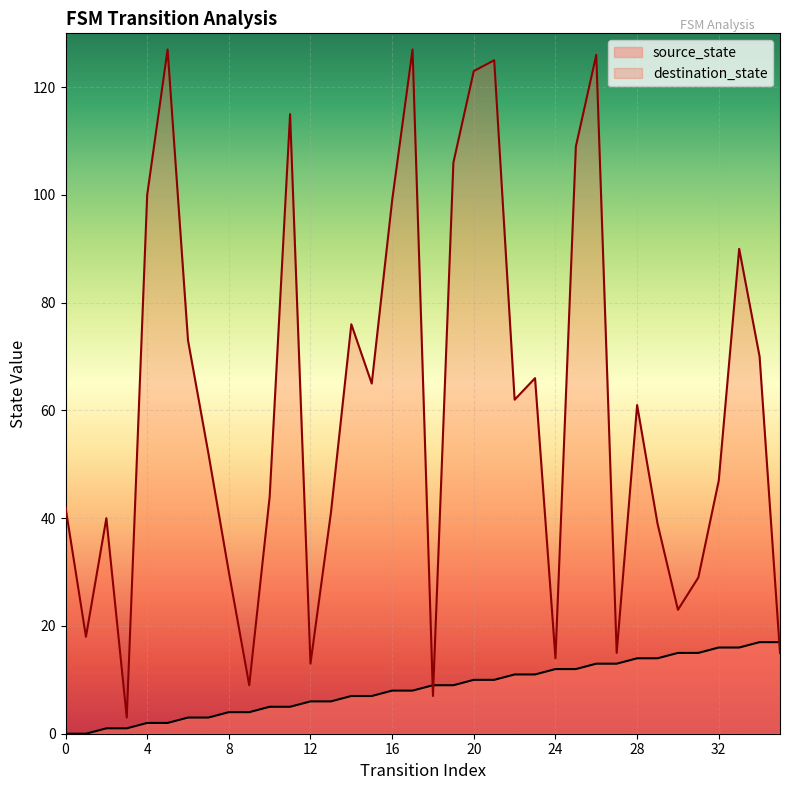

What is the lowest value of the destination_state series?

3